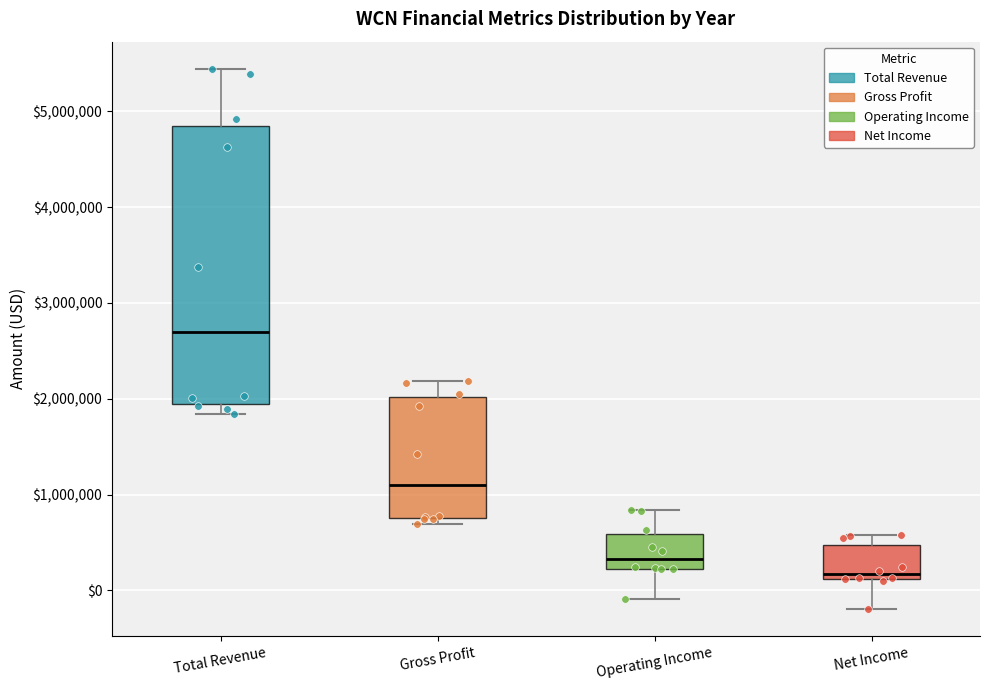

Reading left to right, read every box against the y-axis: the position of its median line, the range the box covers, and the ends of its whiskers. The values are not printed on the chart, so give them approximately, as read against the axis.

Total Revenue: median 2700000, box 1900000 to 4800000, whiskers 1800000 to 5400000
Gross Profit: median 1100000, box 800000 to 2000000, whiskers 700000 to 2200000
Operating Income: median 300000, box 200000 to 600000, whiskers -100000 to 800000
Net Income: median 200000, box 100000 to 500000, whiskers -200000 to 600000